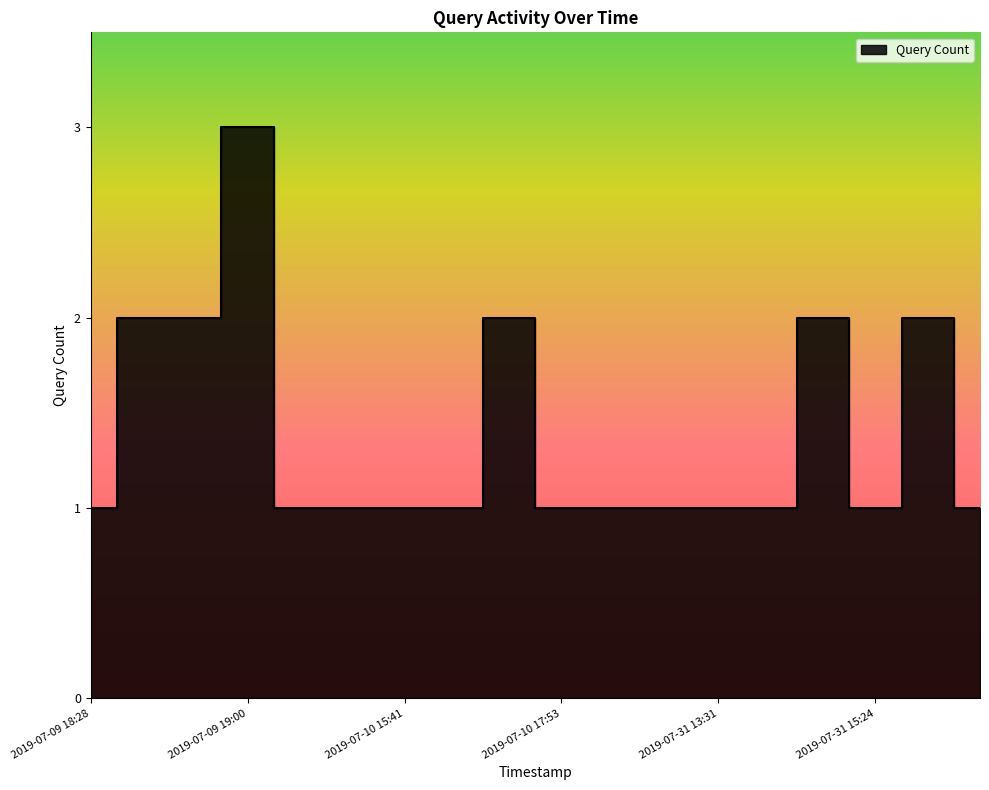

What is the label of the 15th point from the right?

2019-07-09 19:00